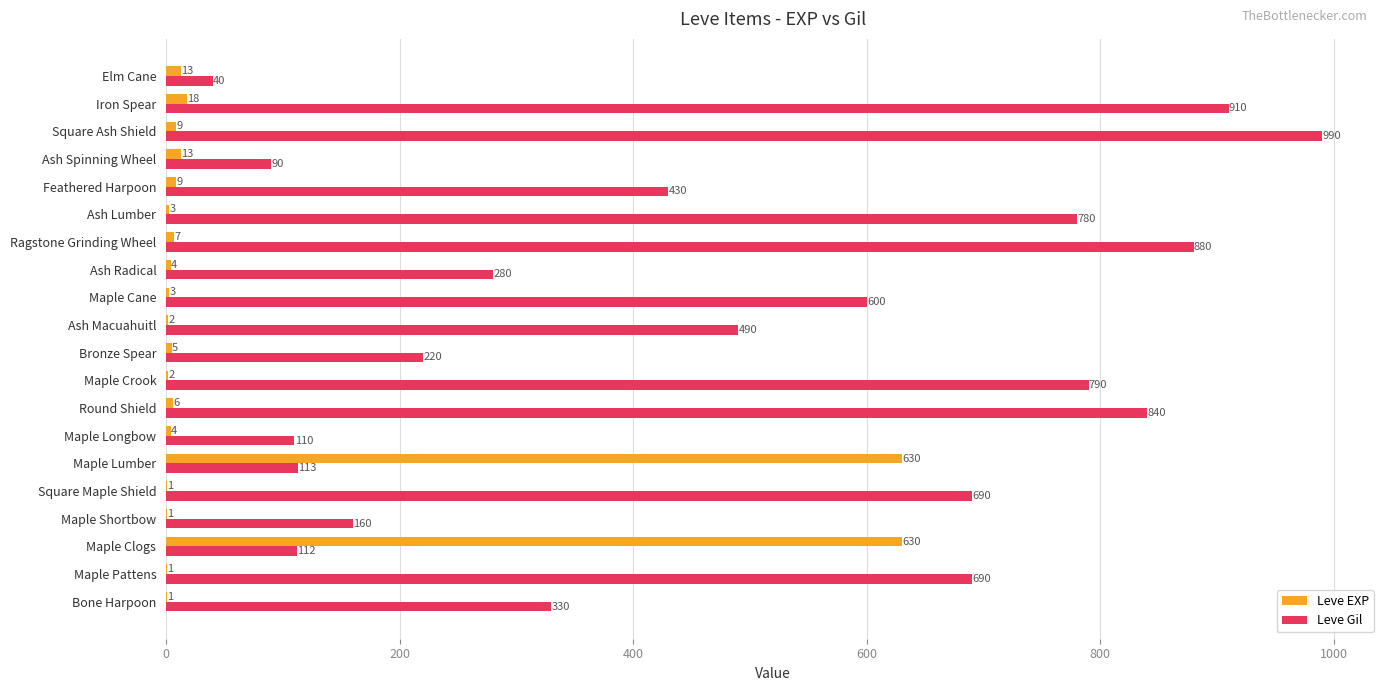

True or false: Leve Gil has a value of 220 at Bronze Spear.

True